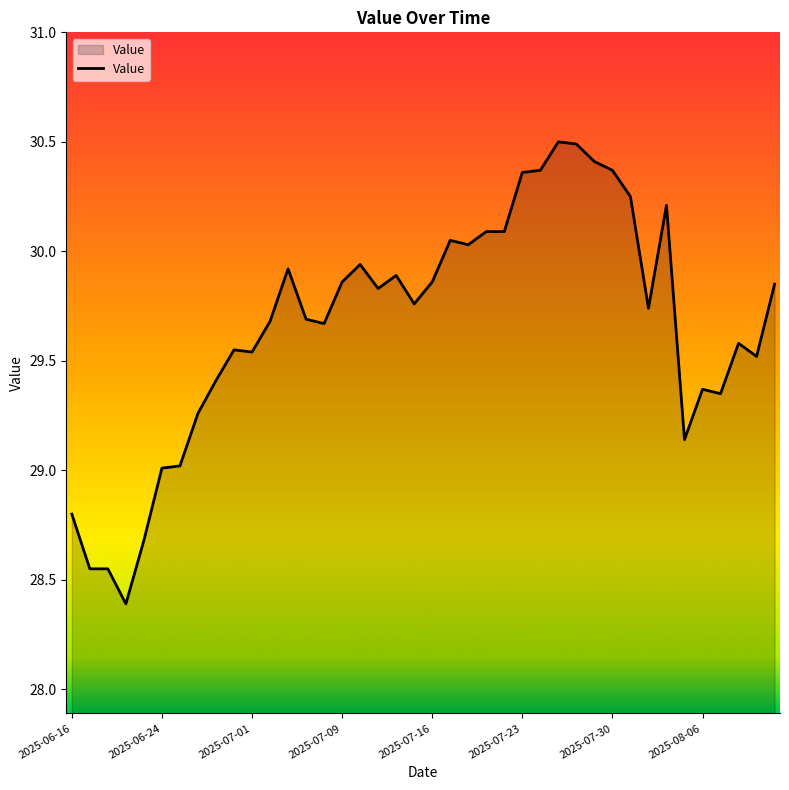

What is the difference between the maximum and minimum values?

2.1